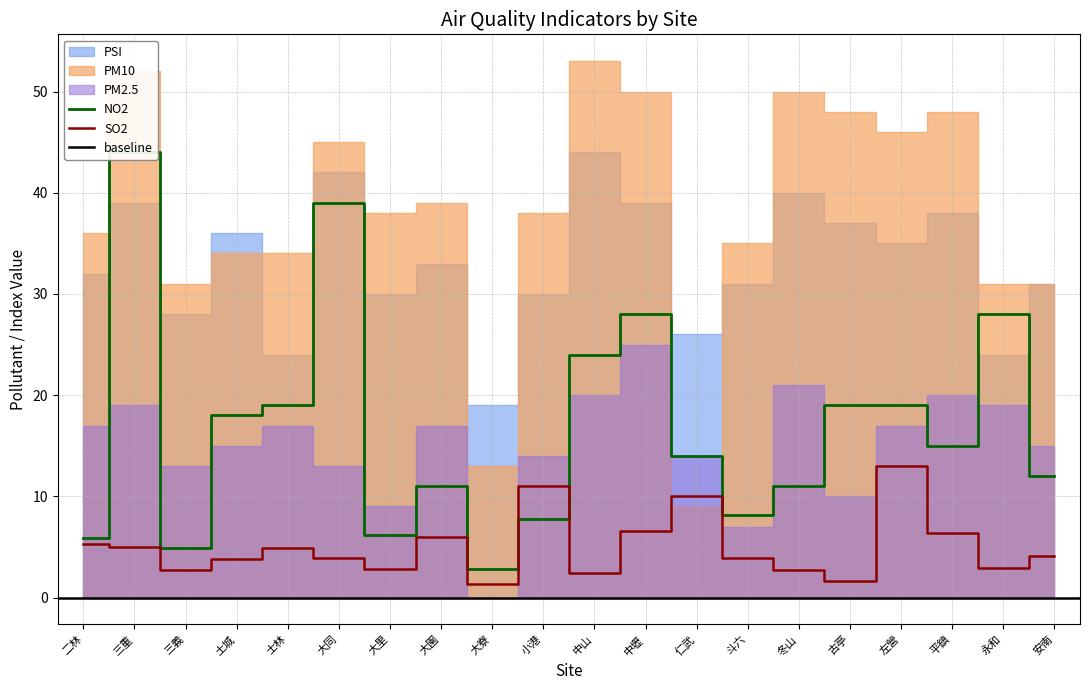

What is the lowest value of the NO2 series?

2.8